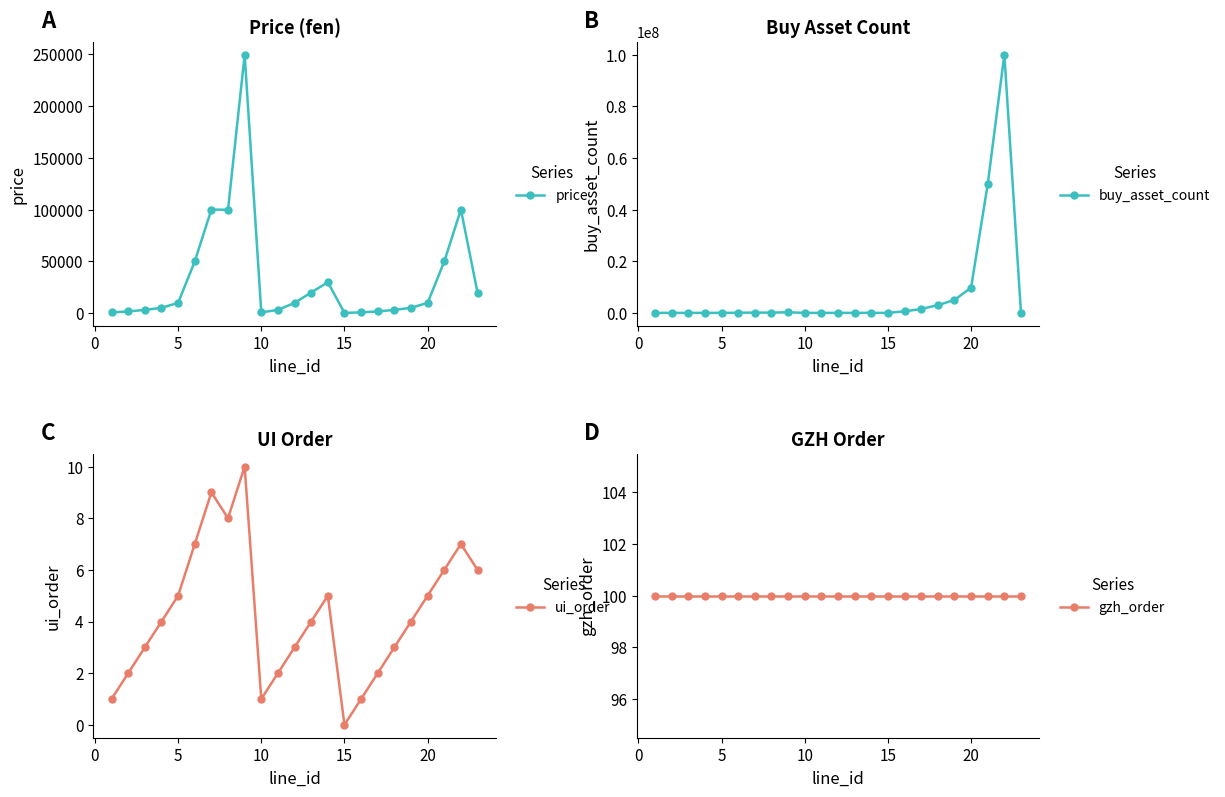

At which label does ui_order reach its minimum?

15